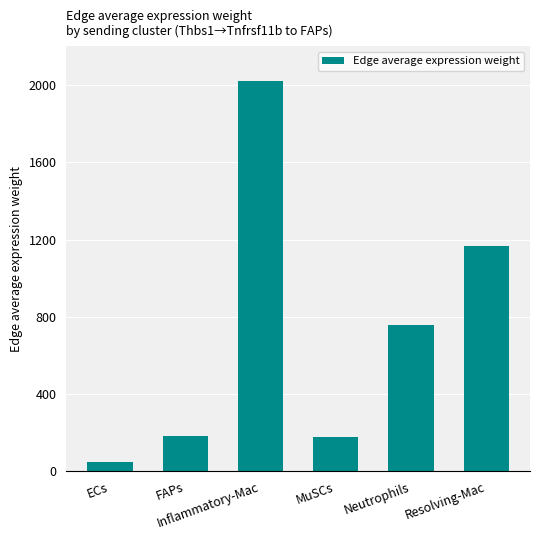

Between MuSCs and ECs, which is larger?

MuSCs